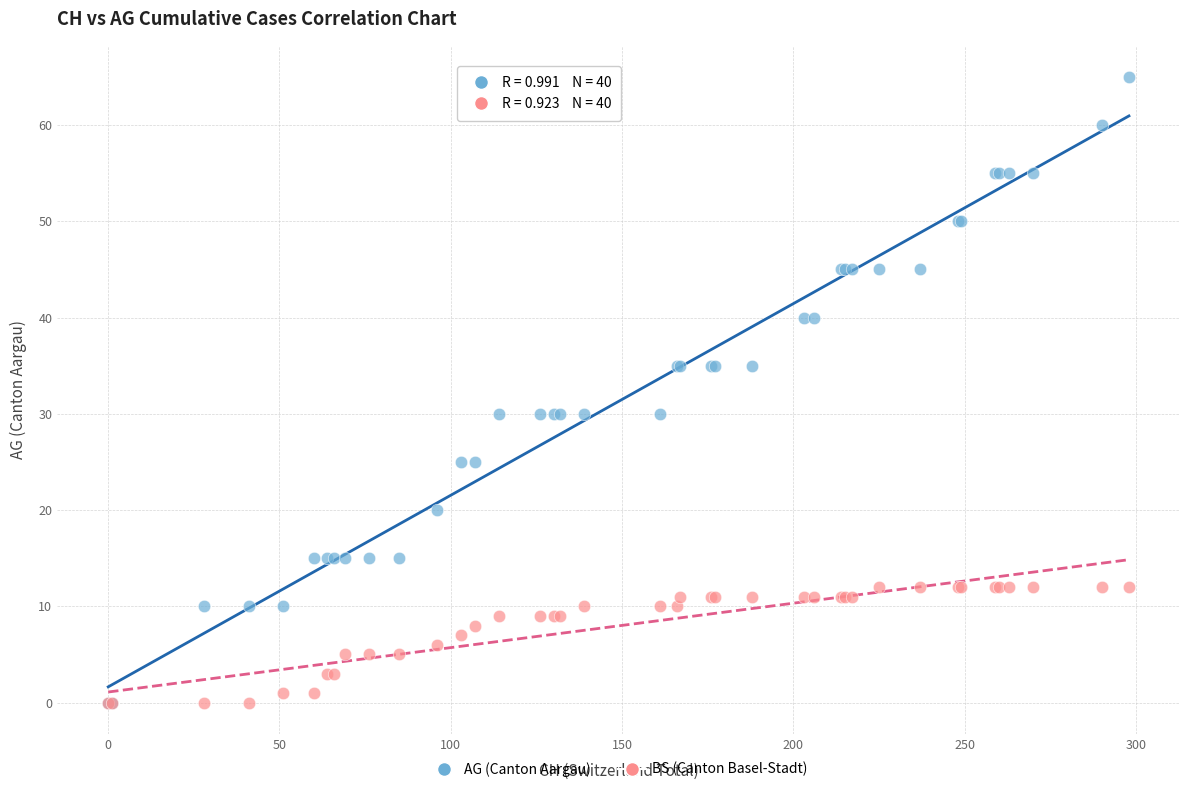

What are all the series names shown in the legend?

AG (Canton Aargau), BS (Canton Basel-Stadt)